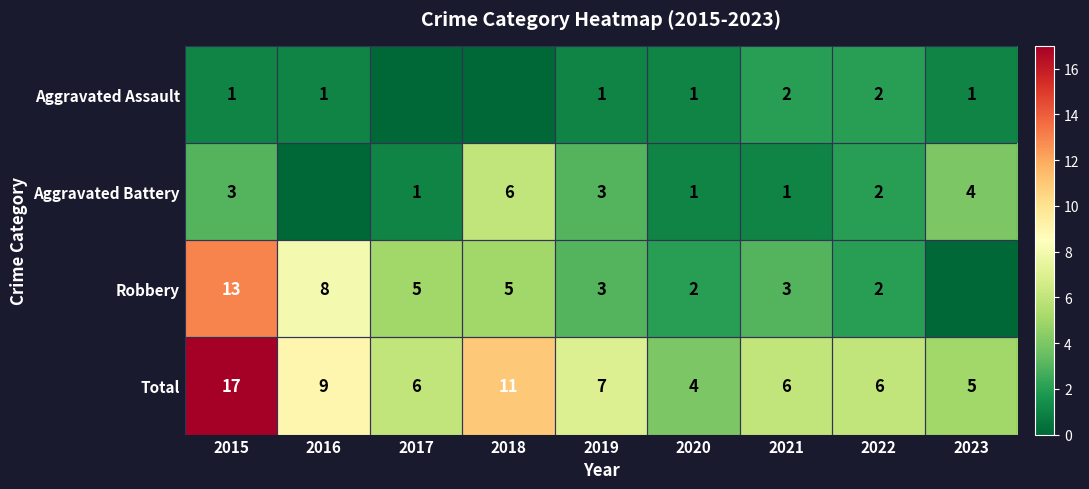

What is the difference between the Total values at 2020 and 2015?

13